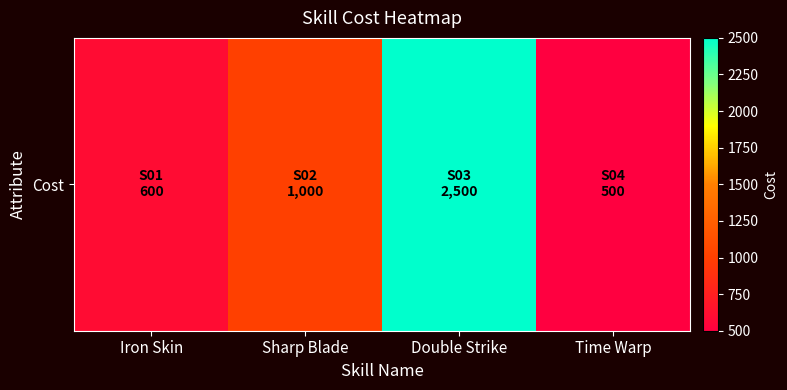

At which label is the value closest to 1500?

Sharp Blade